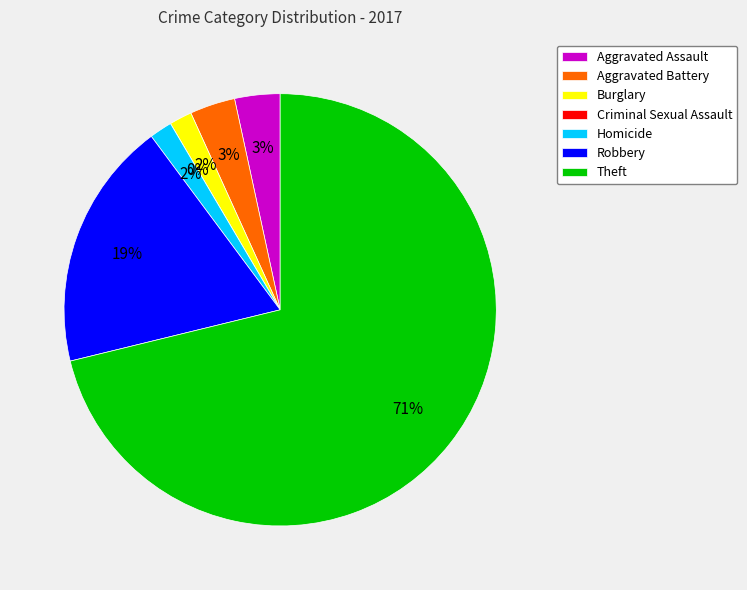

To the nearest percent, what is the difference between the largest and smallest slice percentages?

71%